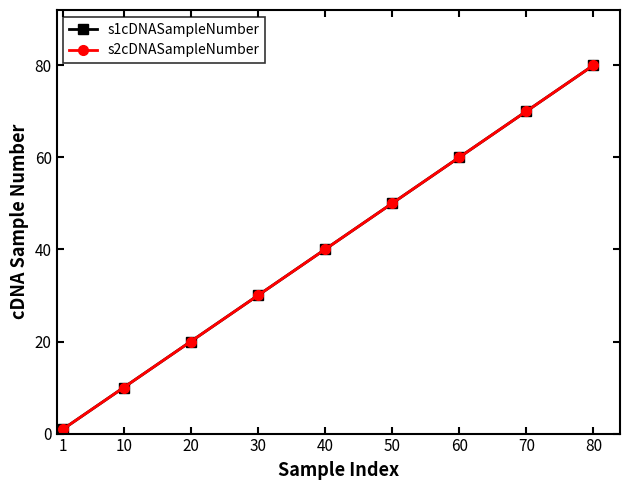

What is the value of the s2cDNASampleNumber point at the 6th from the left?

50